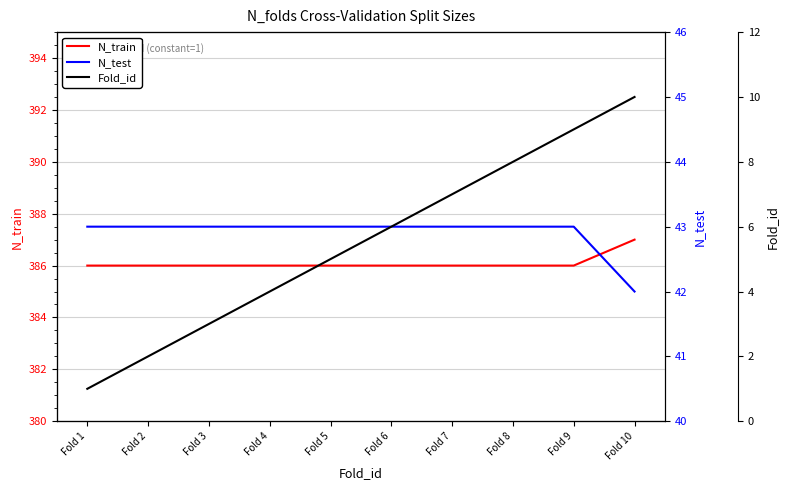

What is the average value of the Fold_id series?

6